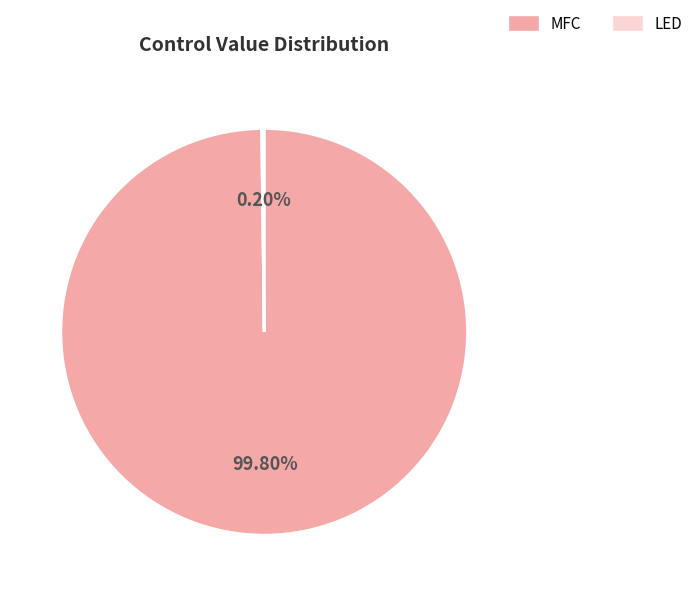

What is the majority slice?

MFC